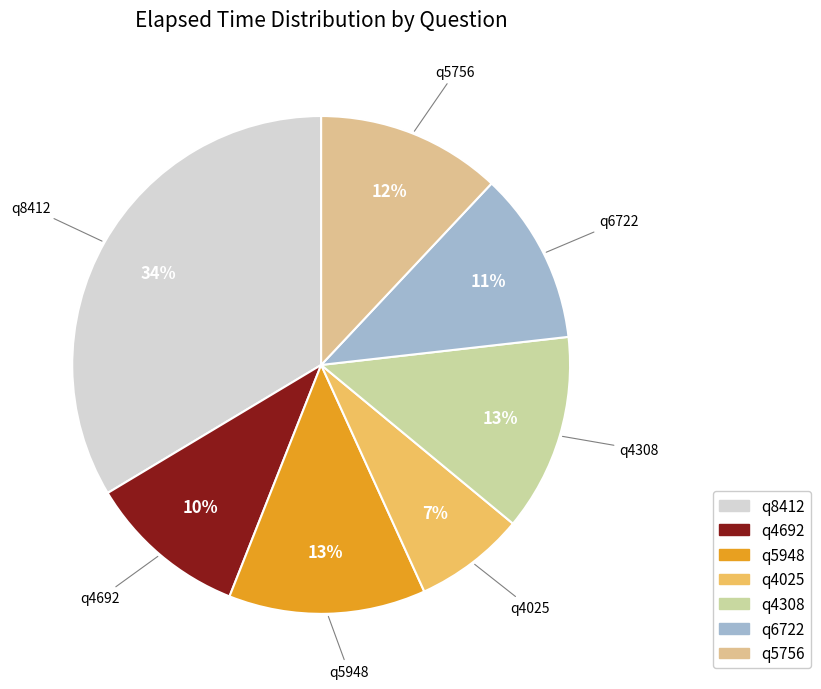

Between q6722 and q4692, which is larger?

q6722